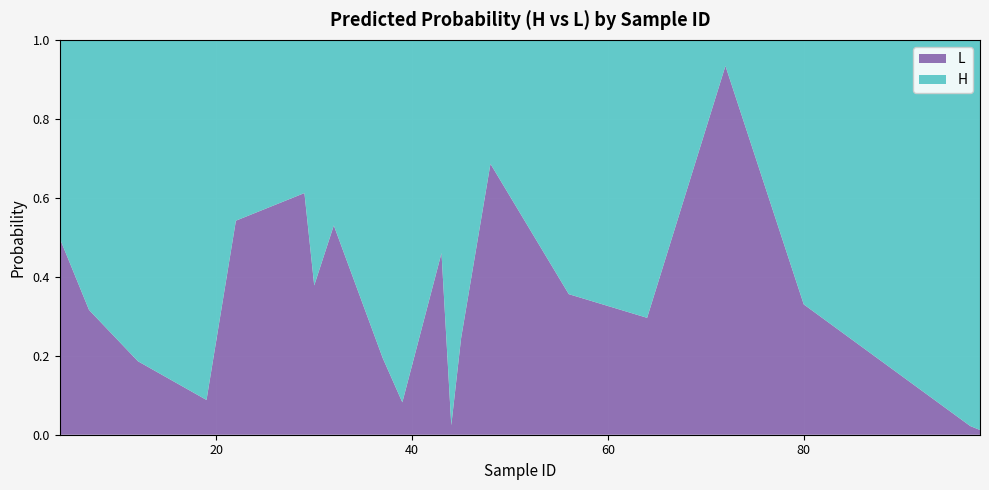

Reading right to left, what are all the values shown in this chart?

H: 98=1.0	97=1.0	80=0.7	72=0.1	64=0.7	56=0.6	48=0.3	45=0.8	44=1.0	43=0.5	39=0.9	37=0.8	32=0.5	30=0.6	29=0.4	22=0.5	19=0.9	12=0.8	7=0.7	4=0.5
L: 98=0.0	97=0.0	80=0.3	72=0.9	64=0.3	56=0.4	48=0.7	45=0.2	44=0.0	43=0.5	39=0.1	37=0.2	32=0.5	30=0.4	29=0.6	22=0.5	19=0.1	12=0.2	7=0.3	4=0.5